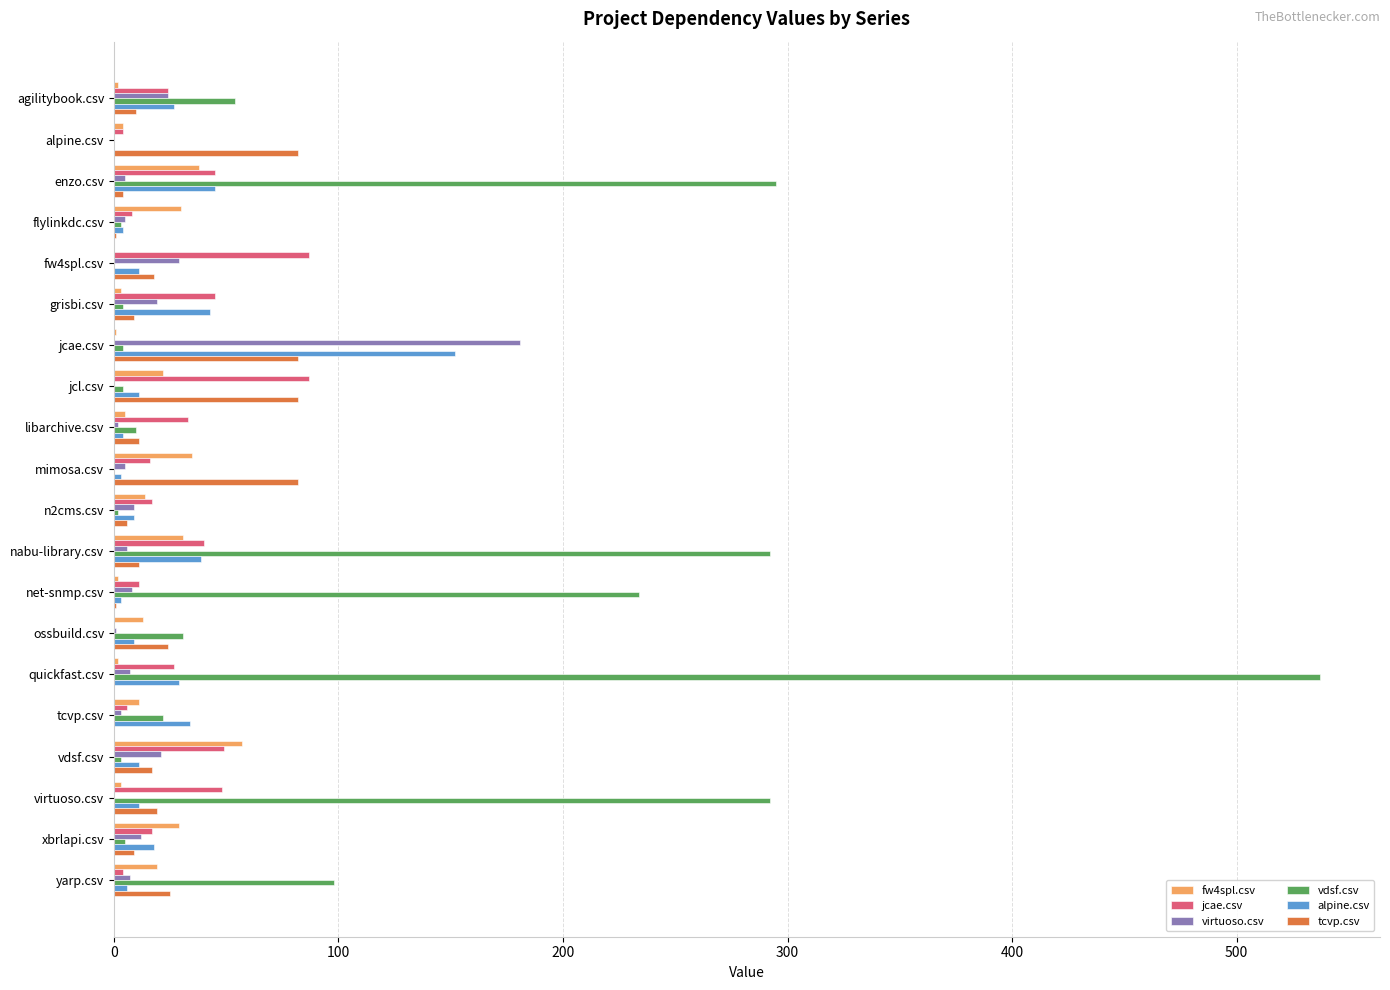

Which category has the highest value in the vdsf.csv series?

quickfast.csv